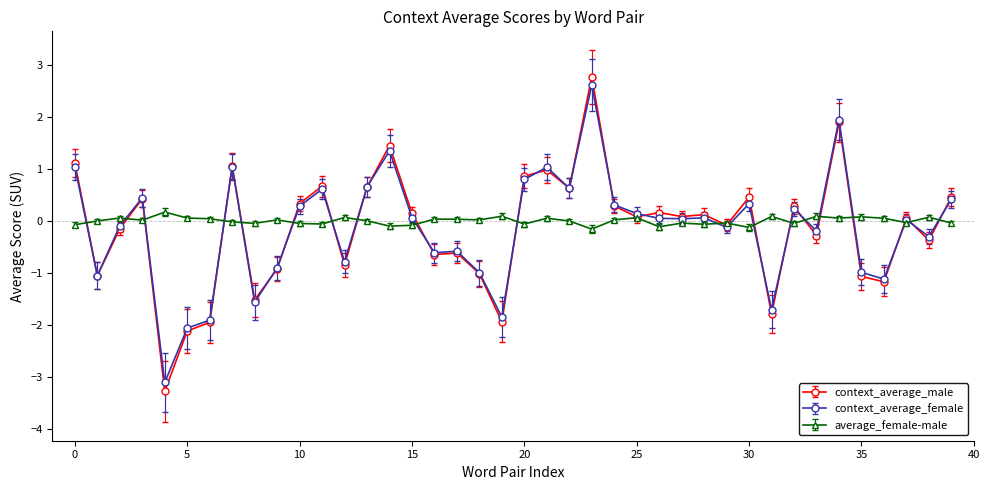

Which series has the largest total across all categories?

average_female-male